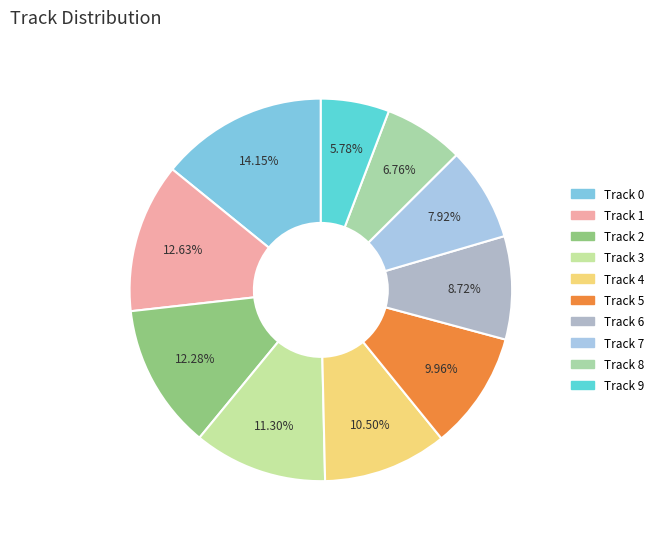

Combined, do Track 3 and Track 4 account for over 50%?

No